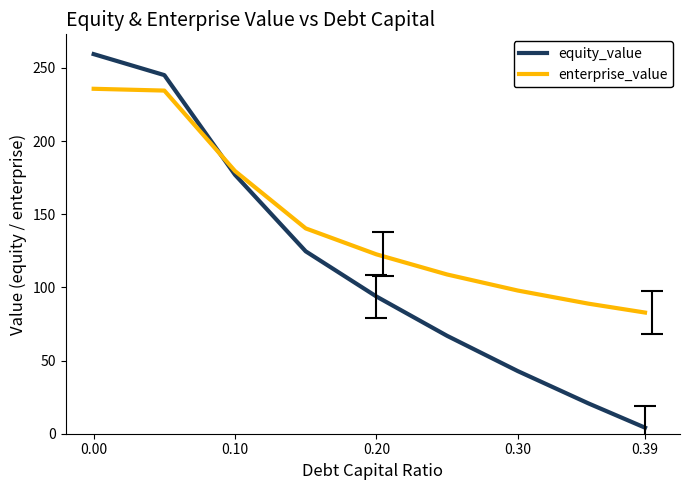

Which series has the largest range (max minus min)?

equity_value